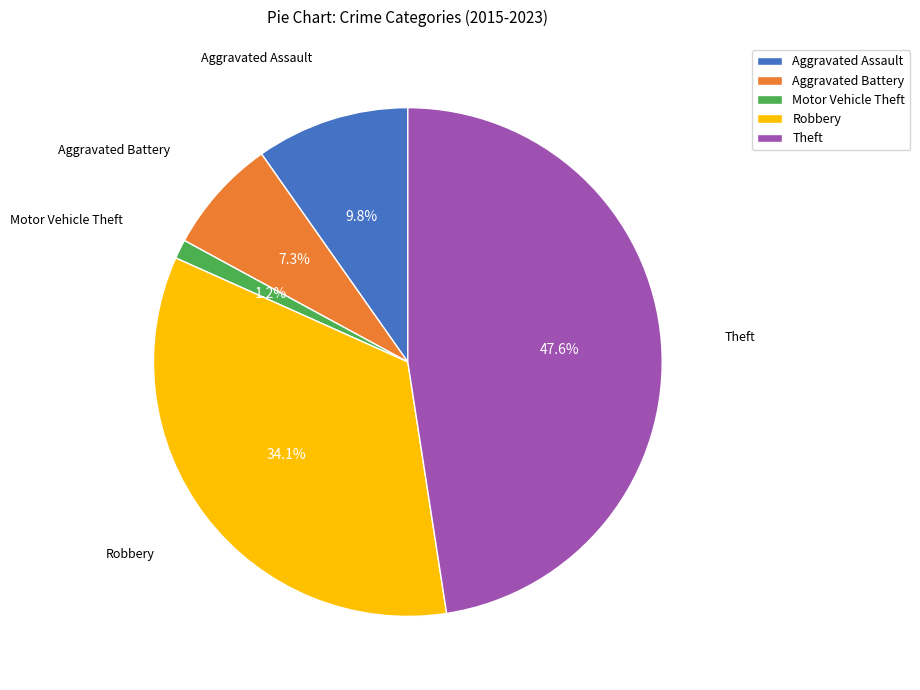

What percentage is the Aggravated Assault slice, to the nearest percent?

10%